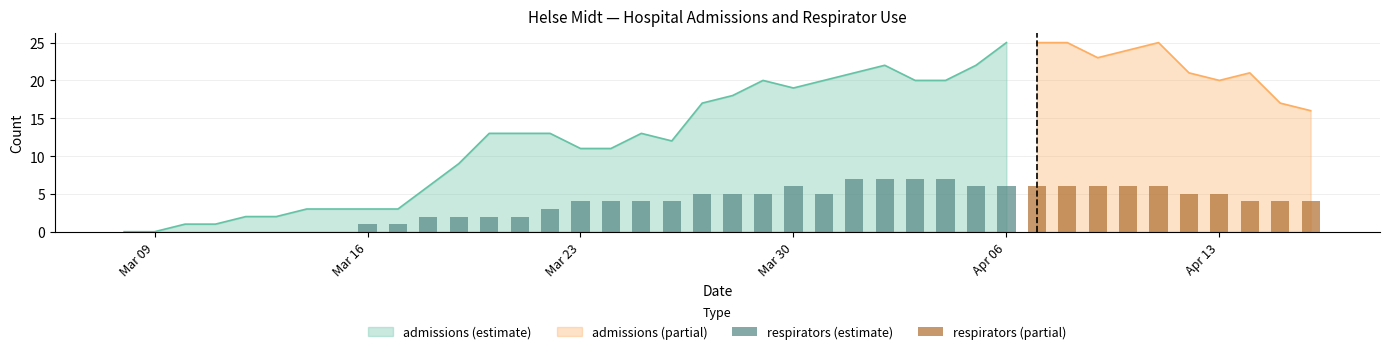

At which label does respirators reach its peak?

2020-04-01